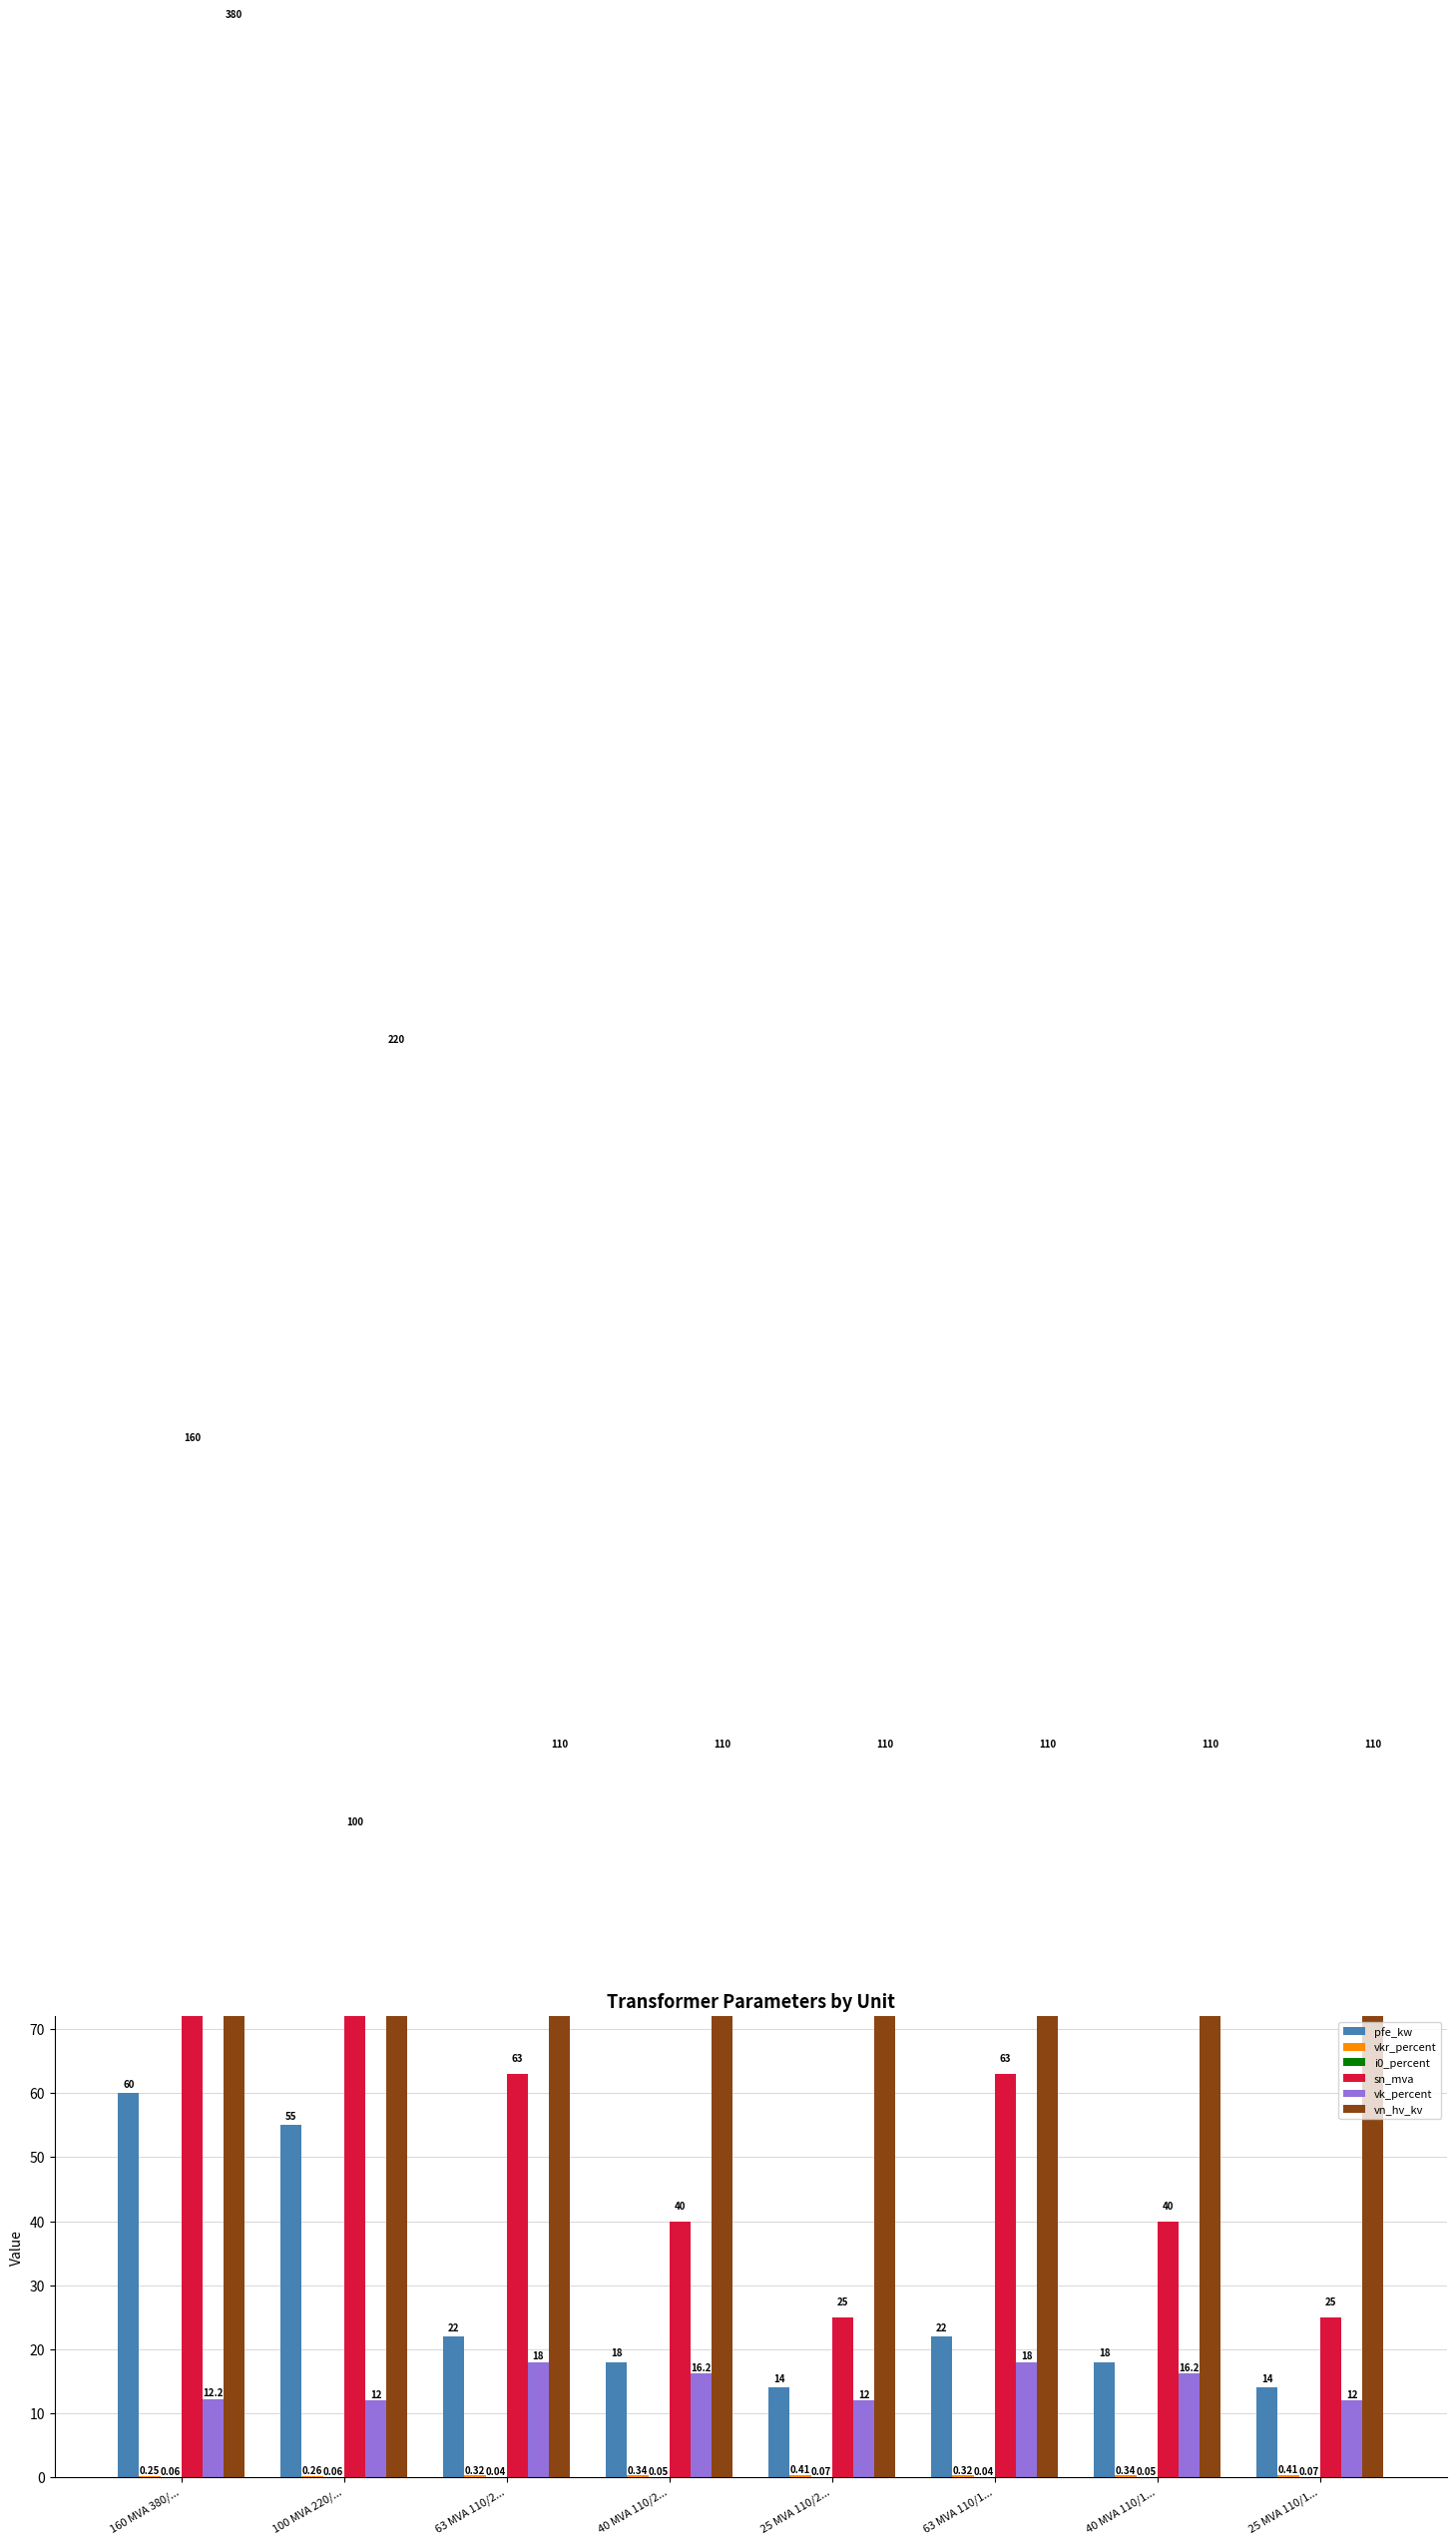

Rank the categories by i0_percent value from lowest to highest.

63 MVA 110/2..., 63 MVA 110/1..., 40 MVA 110/2..., 40 MVA 110/1..., 160 MVA 380/..., 100 MVA 220/..., 25 MVA 110/2..., 25 MVA 110/1...